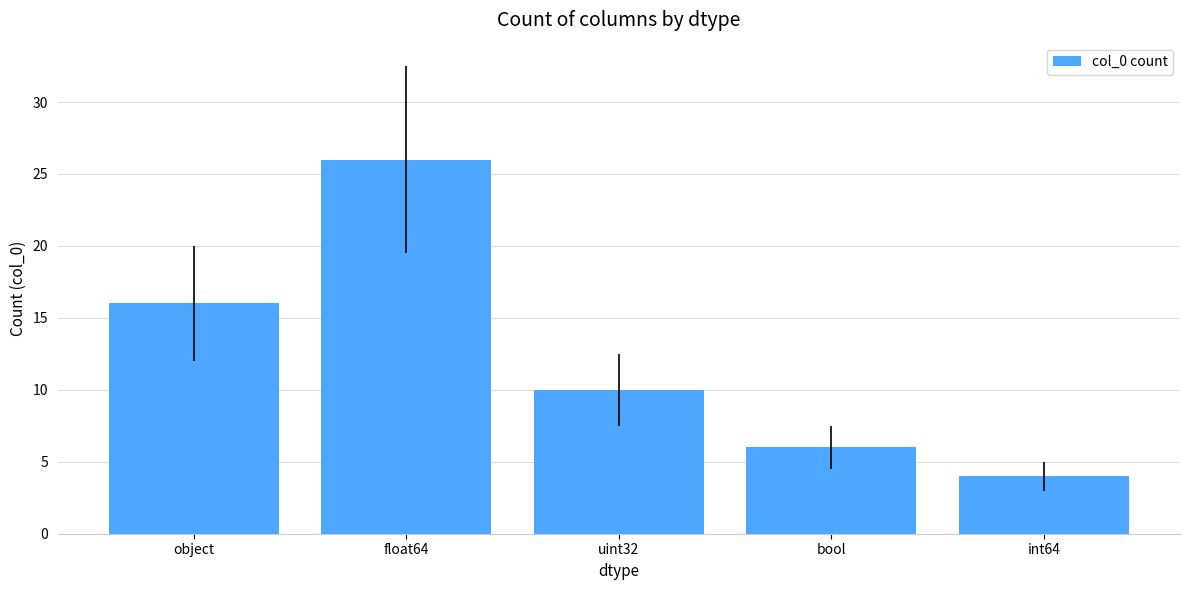

How many series are shown in this chart?

1